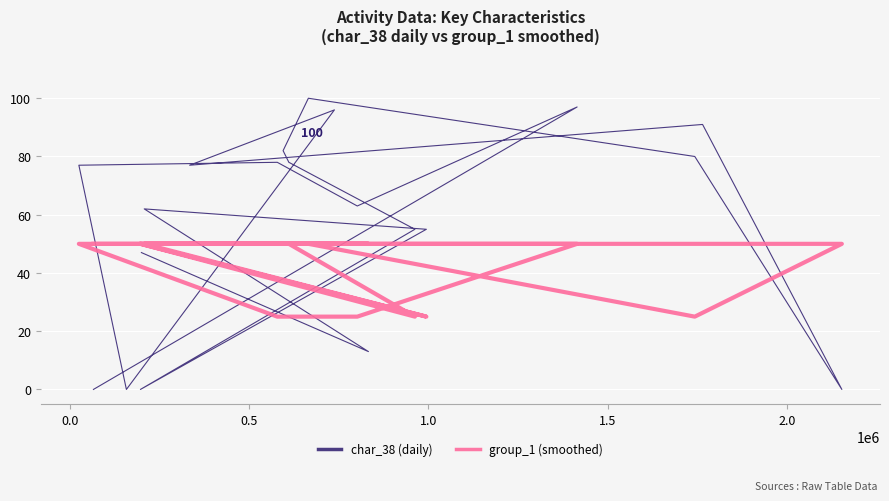

What is the sum of all group_1 (smoothed) values?

875